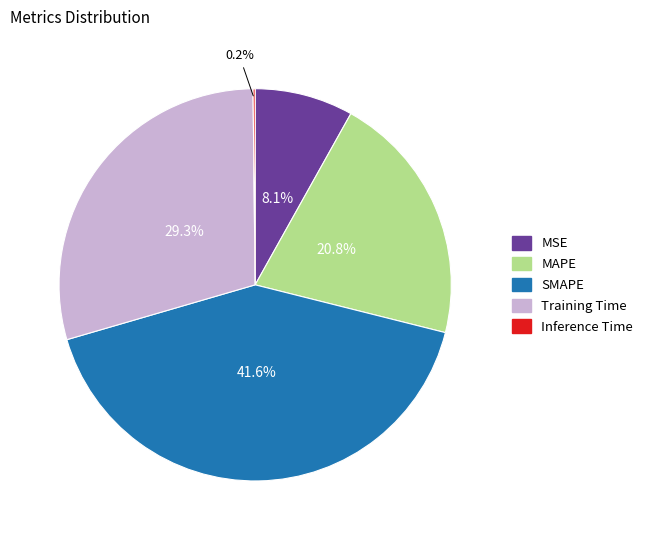

Which has a higher value, Training Time or MSE?

Training Time